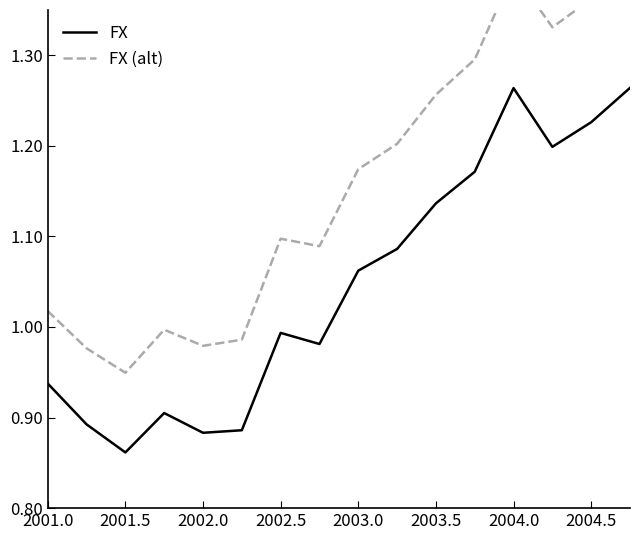

True or false: FX has a value of 0.2 at 2003.0.

False